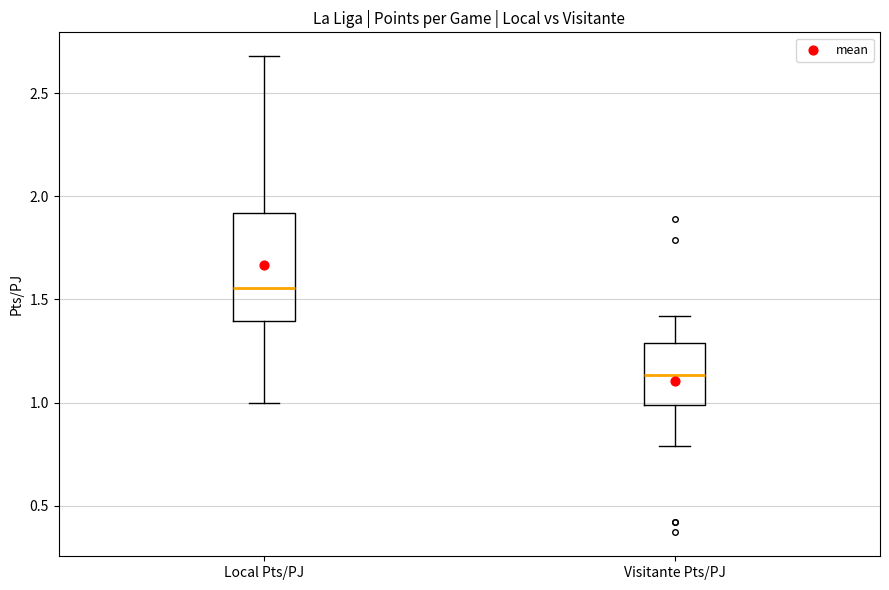

Reading left to right, read every box against the y-axis: the position of its median line, the range the box covers, and the ends of its whiskers. The values are not printed on the chart, so give them approximately, as read against the axis.

Local Pts/PJ: median 1.55, box 1.40 to 1.90, whiskers 1.00 to 2.70
Visitante Pts/PJ: median 1.15, box 1.00 to 1.30, whiskers 0.80 to 1.40